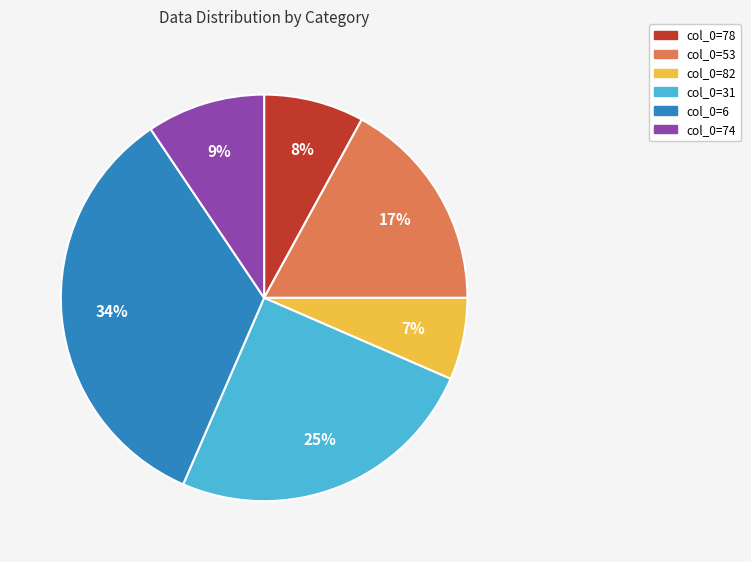

Does any single category account for the majority?

No